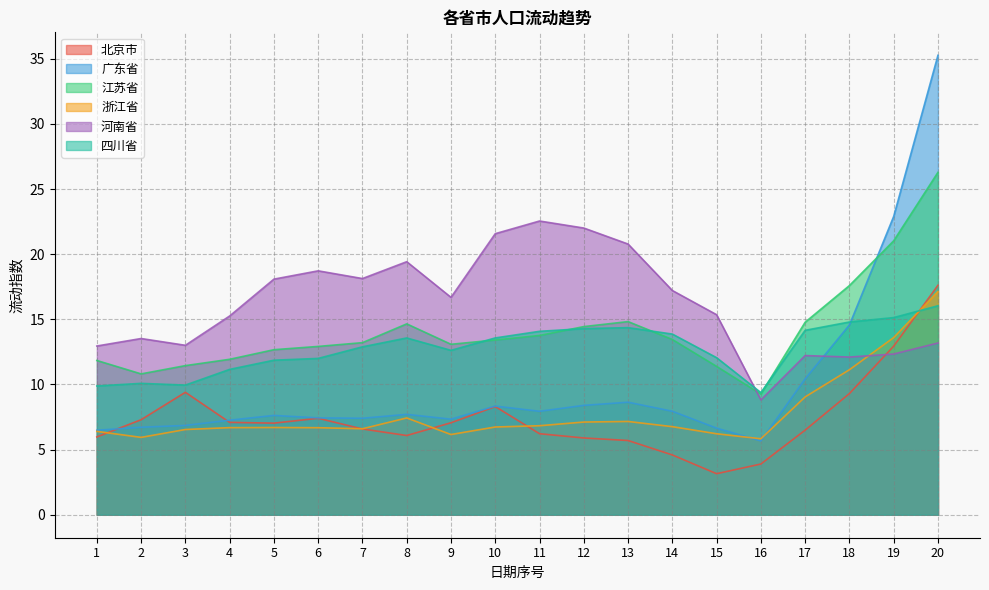

Reading right to left, list all the values displayed in this chart.

北京市: 17.6	12.9	9.3	6.5	3.9	3.2	4.6	5.7	5.9	6.2	8.3	7.1	6.1	6.6	7.4	7.0	7.1	9.4	7.3	6.0
广东省: 35.3	22.9	14.6	10.4	5.7	6.6	7.9	8.6	8.4	7.9	8.3	7.3	7.7	7.4	7.4	7.6	7.3	6.9	6.7	6.5
江苏省: 26.3	21.0	17.6	14.8	9.3	11.4	13.5	14.8	14.4	13.8	13.4	13.1	14.7	13.2	12.9	12.7	11.9	11.4	10.8	11.8
浙江省: 17.1	13.6	11.1	9.0	5.8	6.2	6.8	7.2	7.1	6.8	6.7	6.2	7.4	6.6	6.7	6.7	6.7	6.5	5.9	6.4
河南省: 13.2	12.3	12.1	12.2	8.8	15.4	17.2	20.8	22.0	22.6	21.6	16.7	19.4	18.1	18.7	18.1	15.3	13.0	13.5	13.0
四川省: 16.0	15.1	14.8	14.2	9.4	12.1	13.9	14.4	14.3	14.1	13.6	12.6	13.6	12.9	12.0	11.9	11.2	10.0	10.1	9.9